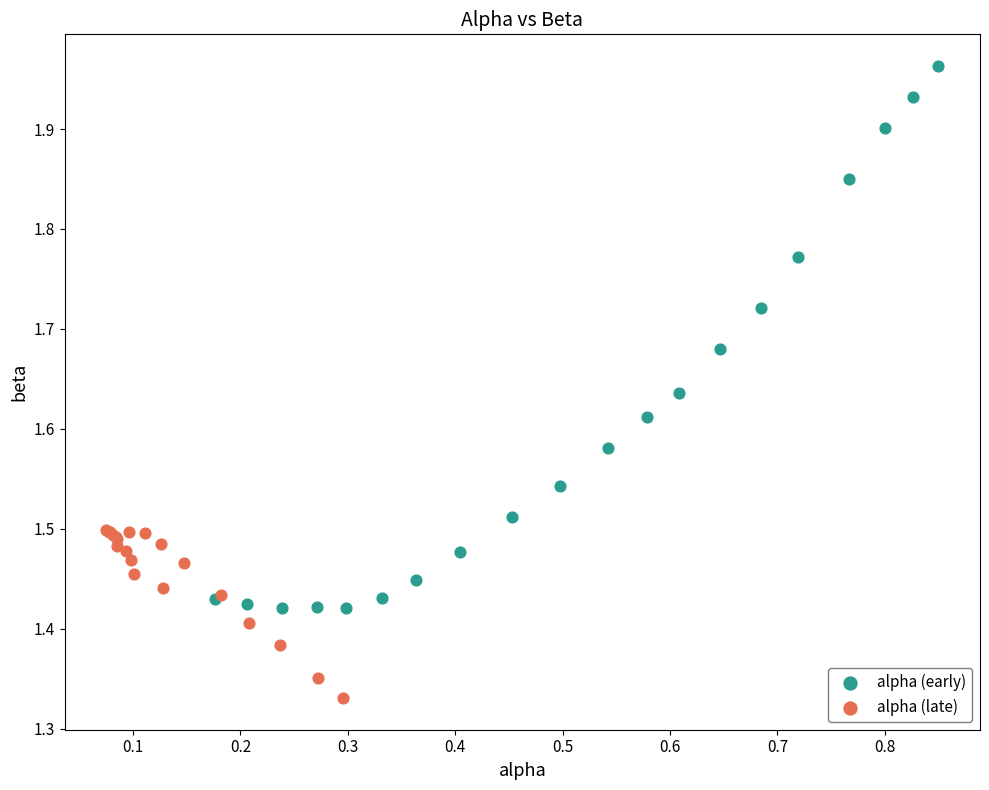

Which series contains the highest Y value?

alpha (early)